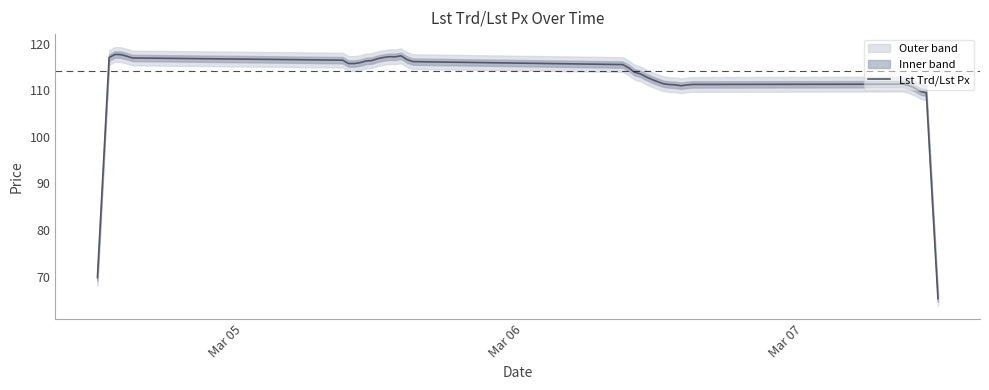

What is the maximum value for Lst Trd/Lst Px?

117.7